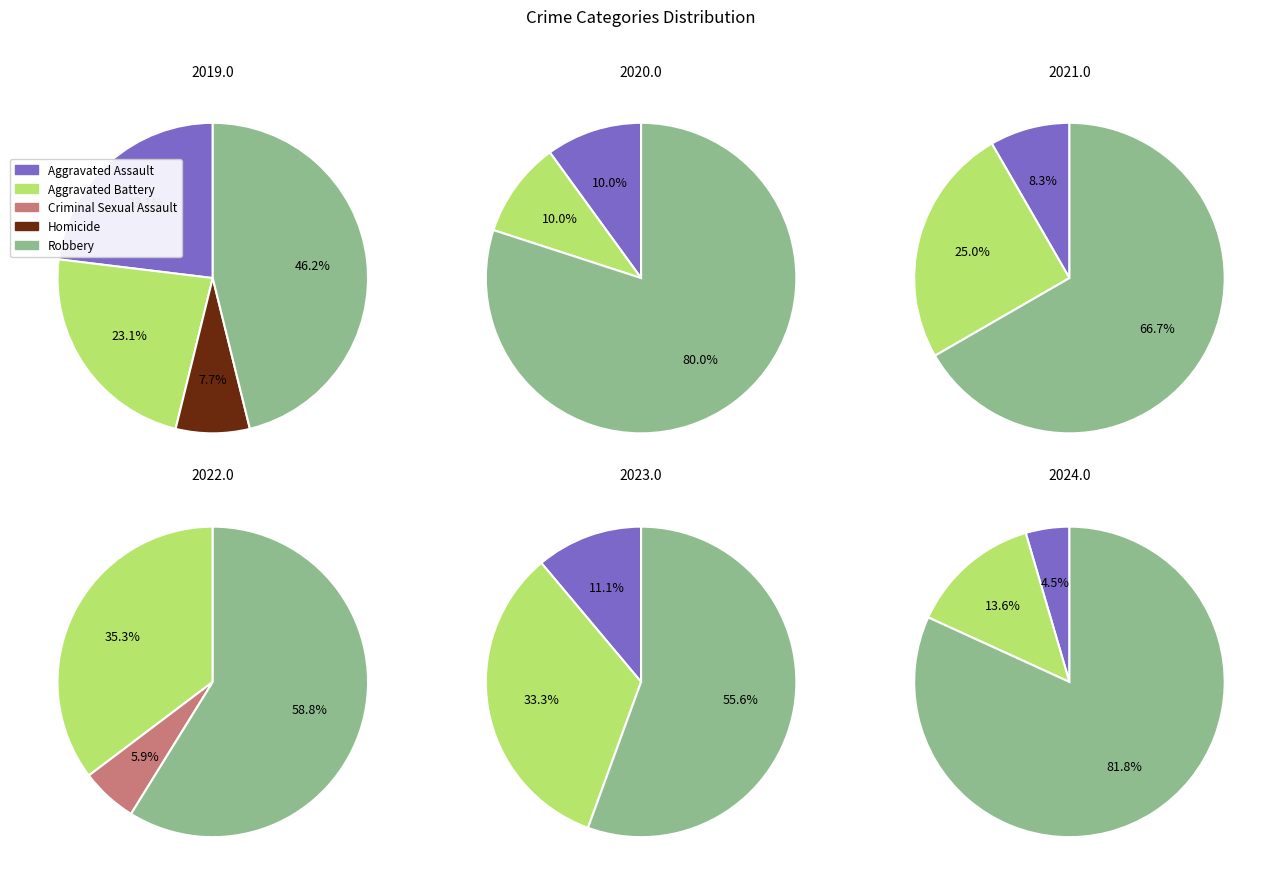

Count the number of slices in the pie.

3